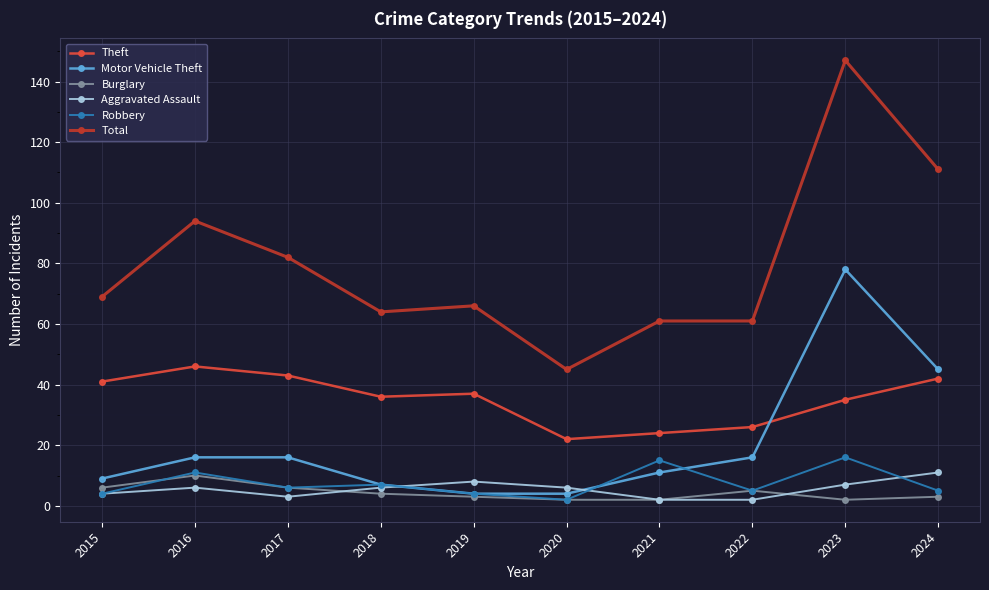

Where does the Robbery series first go above 6?

2016